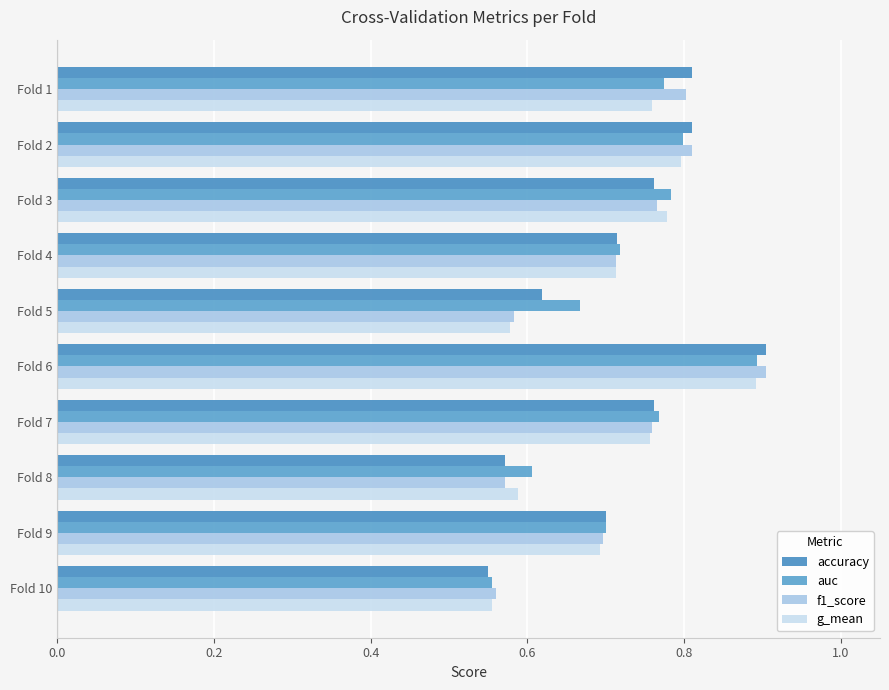

Count the number of categories in the chart.

10